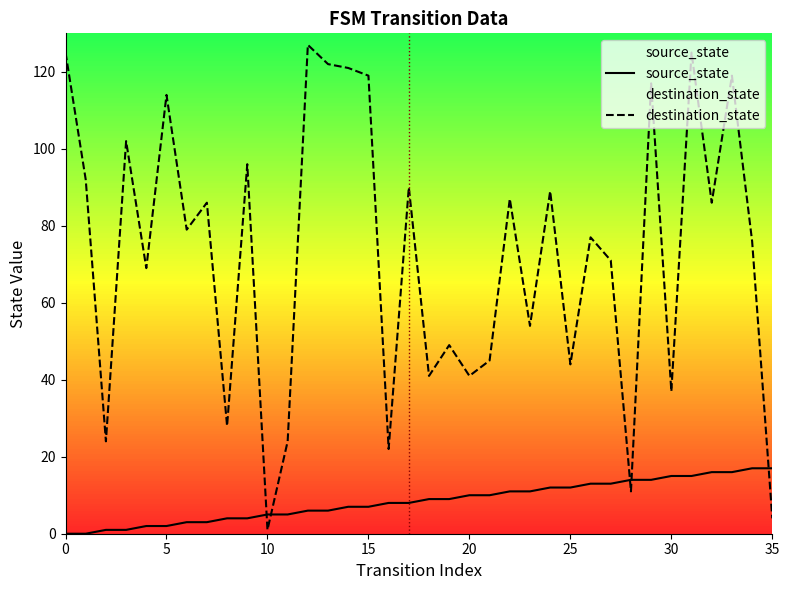

How many lines are shown in the chart?

2